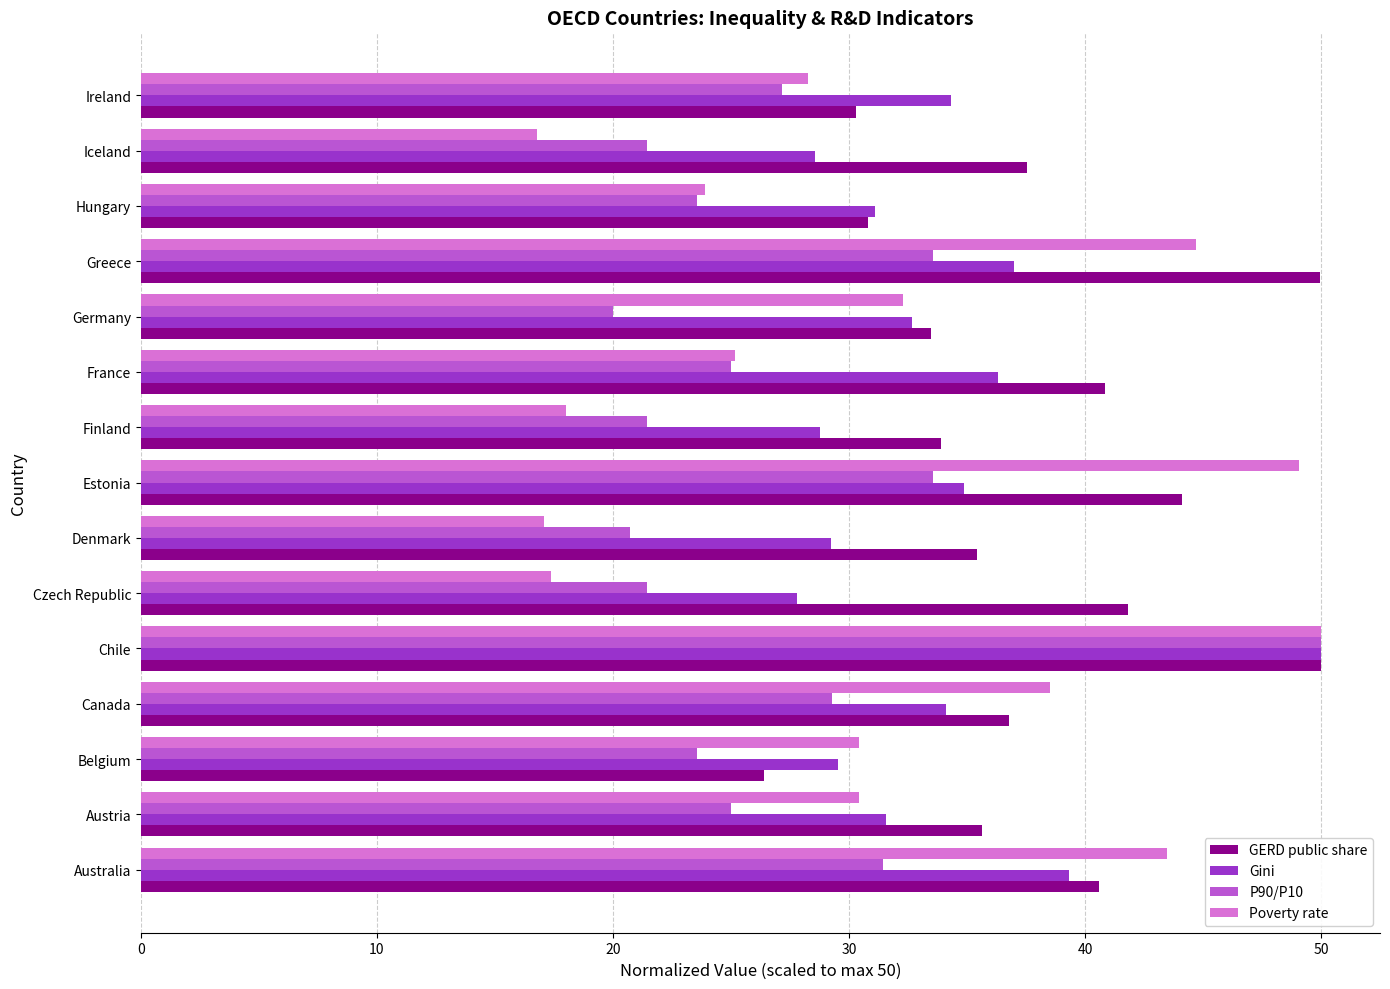

Rank the series by their average value, from lowest to highest.

P90/P10, Poverty rate, Gini, GERD public share